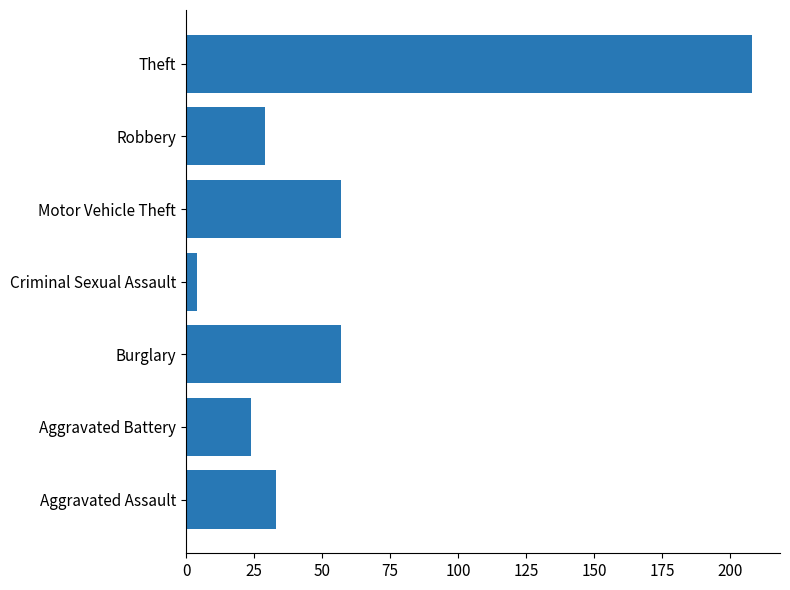

Is it true that the value at Robbery is 49?

False